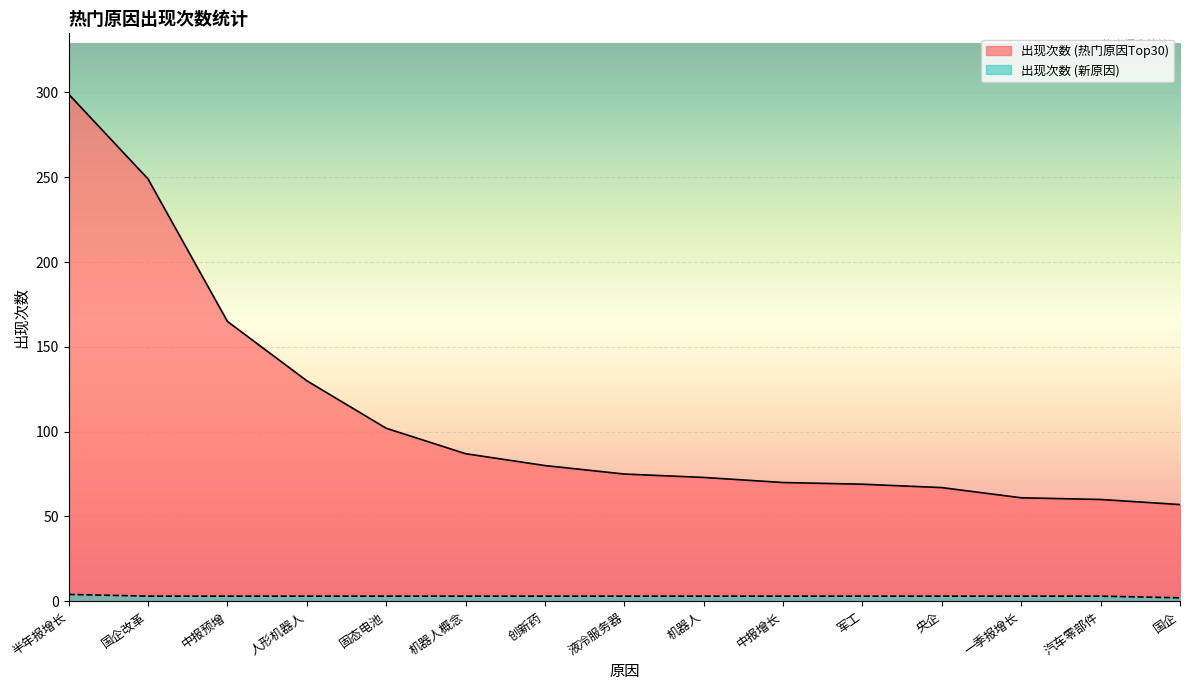

Does the chart display data point markers on the line(s)?

No